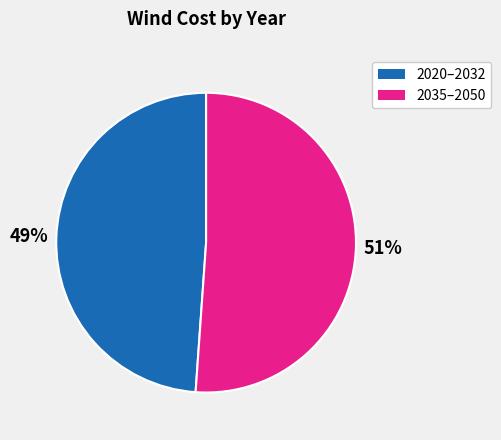

Is there any slice that represents more than half of the pie?

Yes